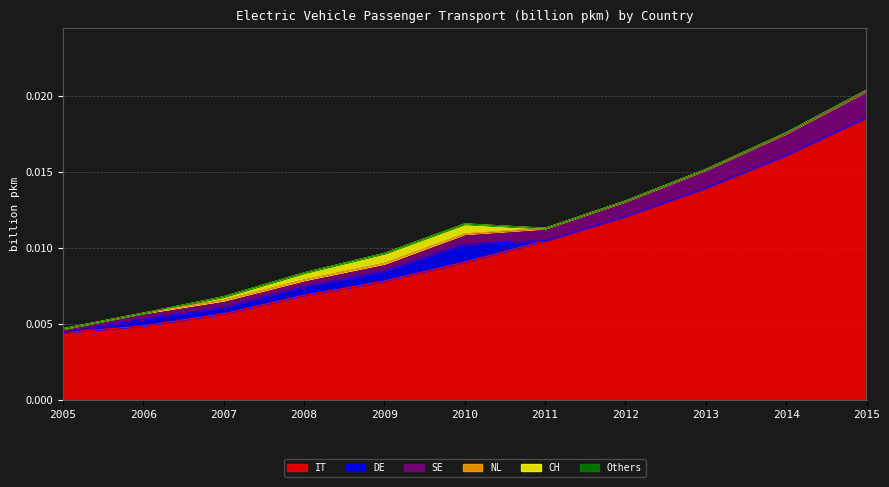

At how many categories does at least one series exceed 0?

11